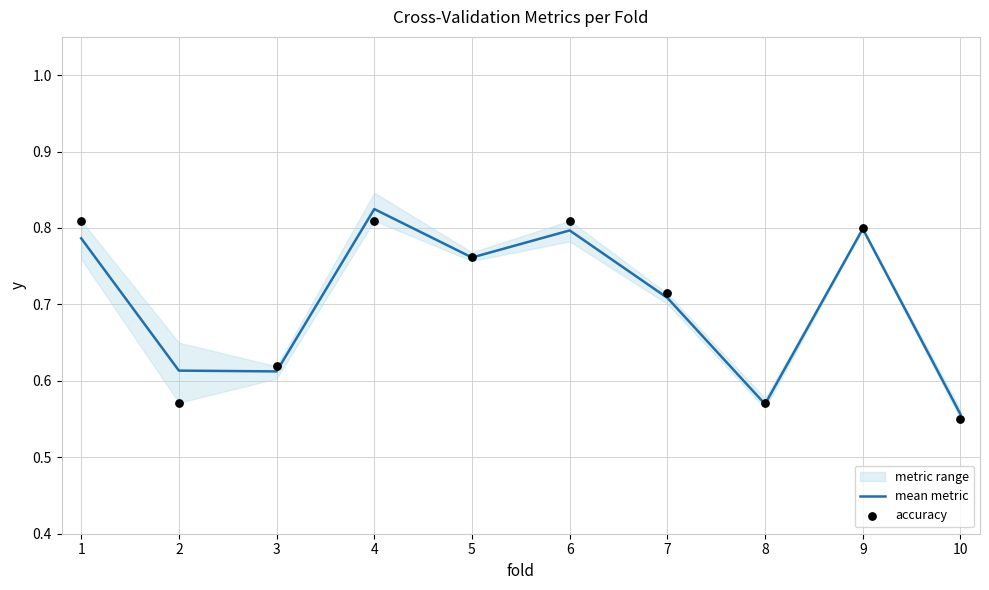

Which series reaches the maximum Y coordinate?

mean metric